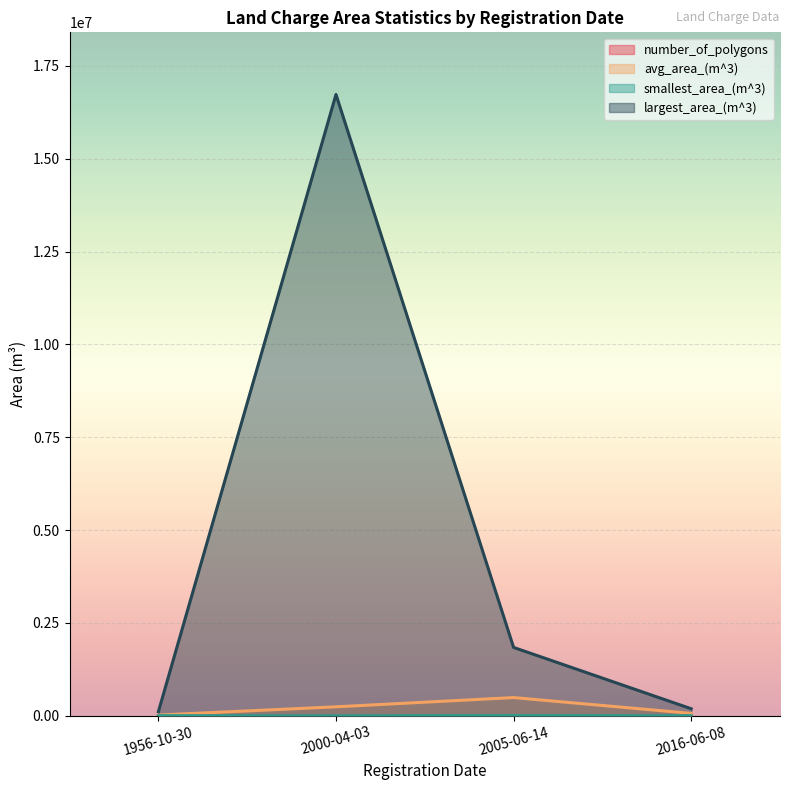

How many categories are shown in the chart?

4